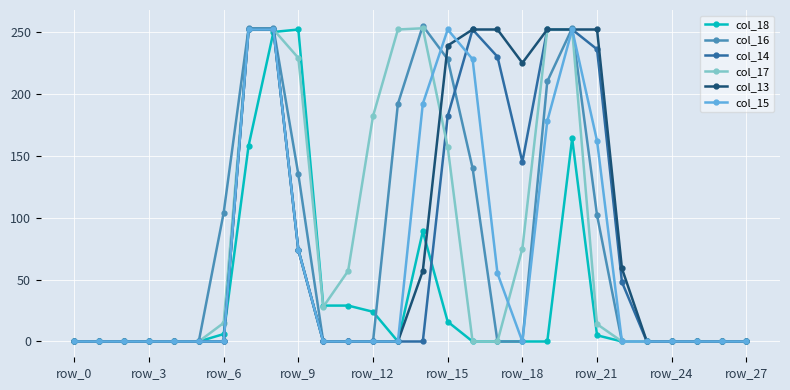

What is the maximum value shown in the chart?

255